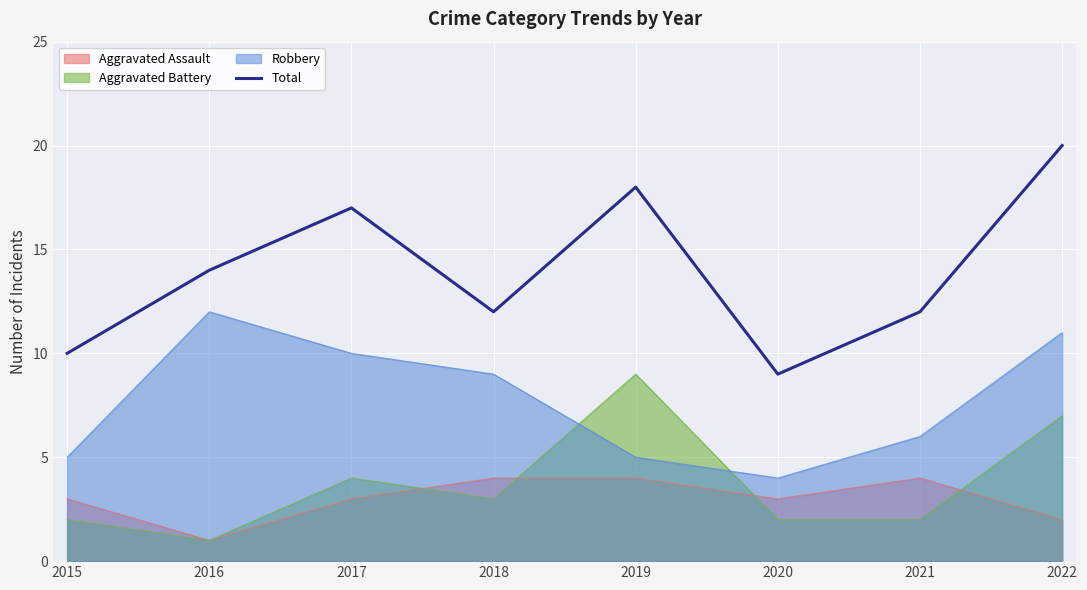

List the series in order of their peak value, lowest first.

Aggravated Assault, Aggravated Battery, Robbery, Total